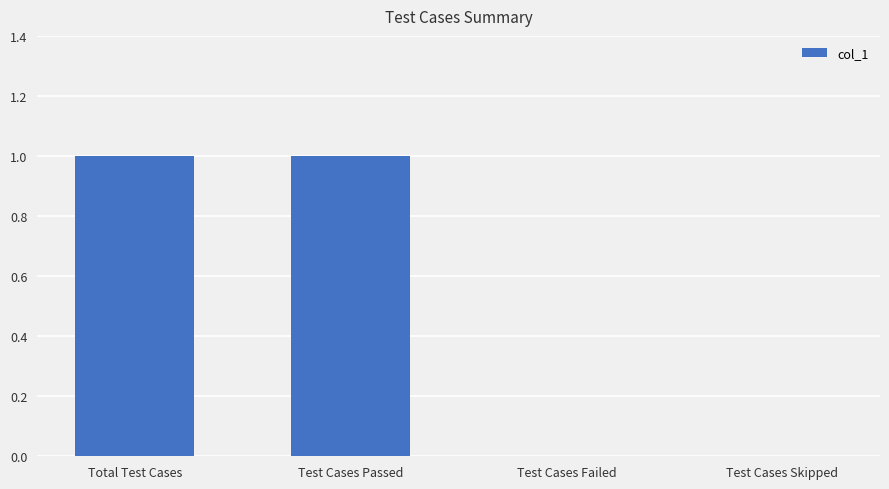

Between Test Cases Skipped and Test Cases Passed, which is larger?

Test Cases Passed